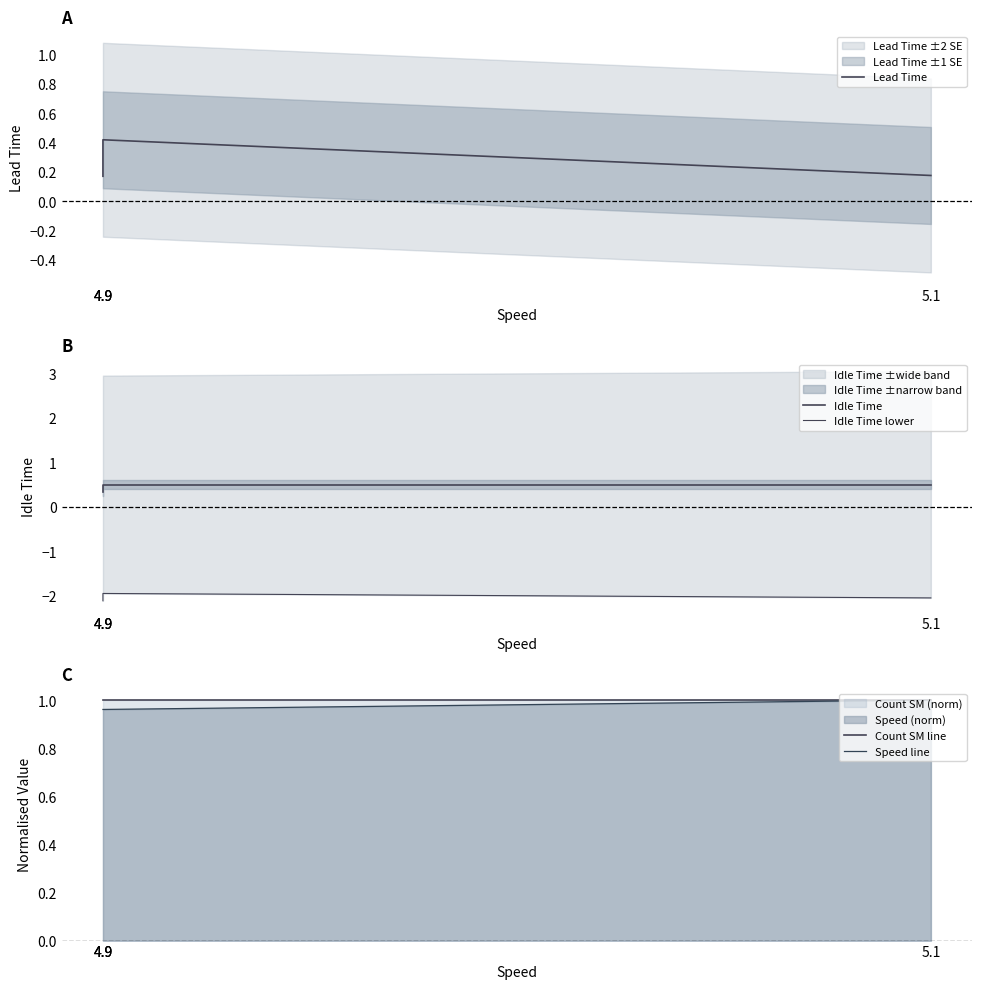

Rank the series at 4.9 from lowest to highest value.

Idle Time lower, Lead Time, Idle Time, Speed line, Count SM line